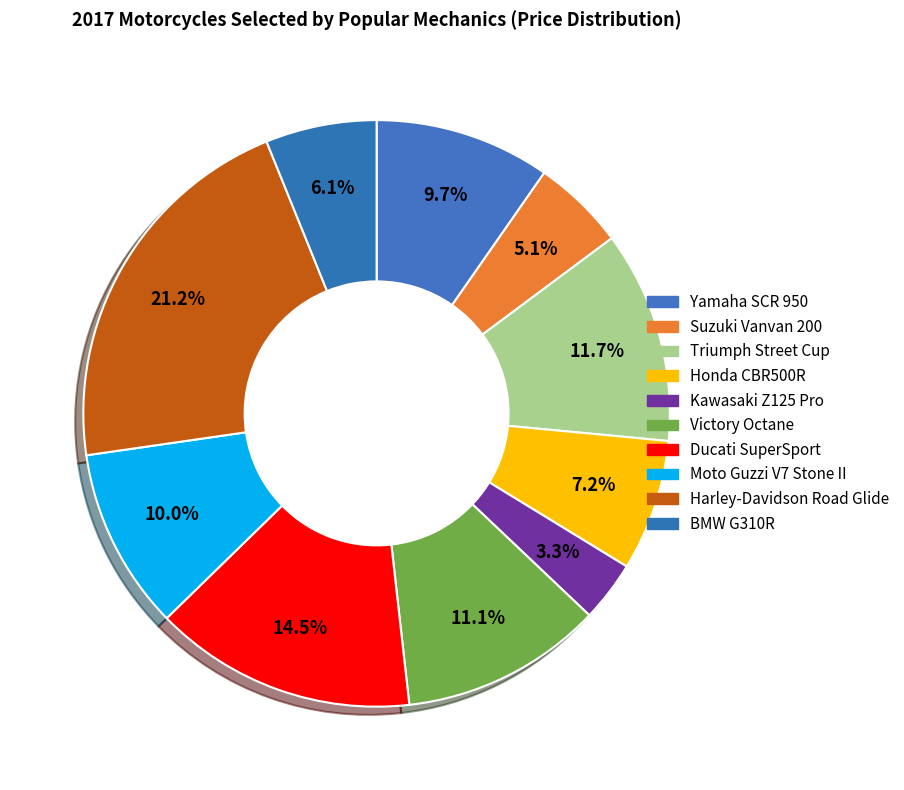

What is the smallest slice in the pie chart?

Kawasaki Z125 Pro